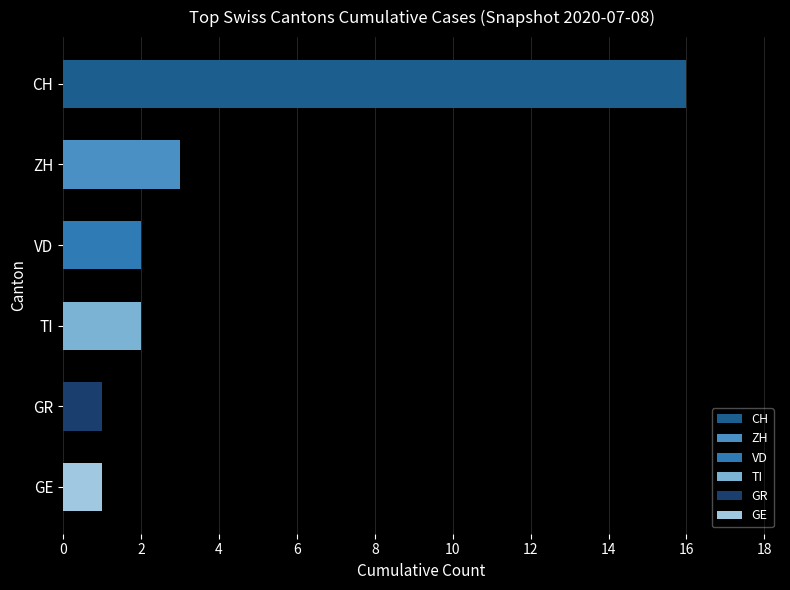

How many categories are shown in the chart?

6